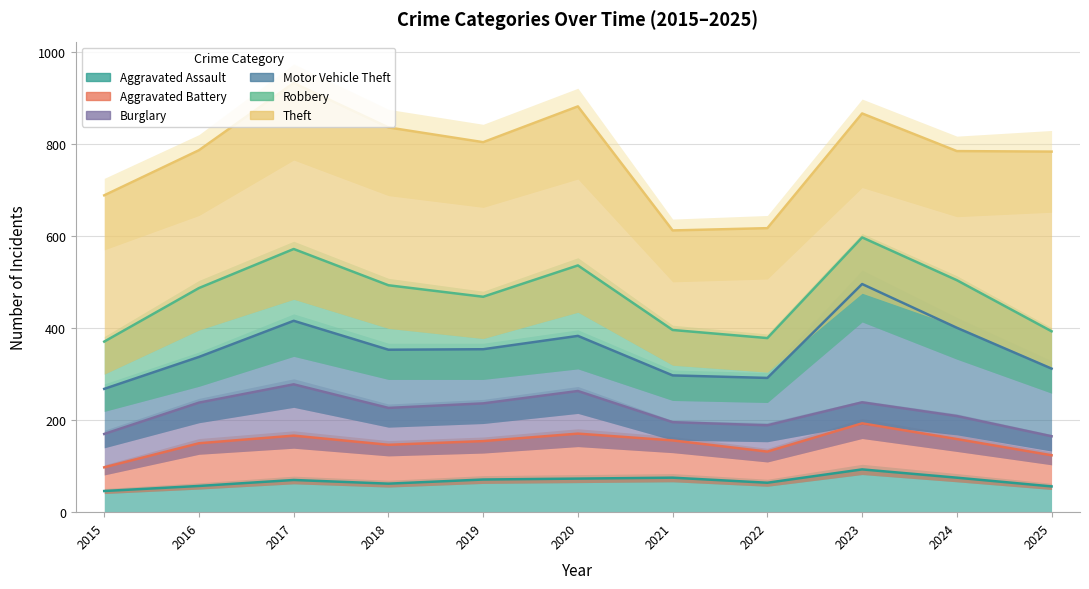

In Aggravated Battery, how many points are higher than both neighbors (excluding endpoints)?

3